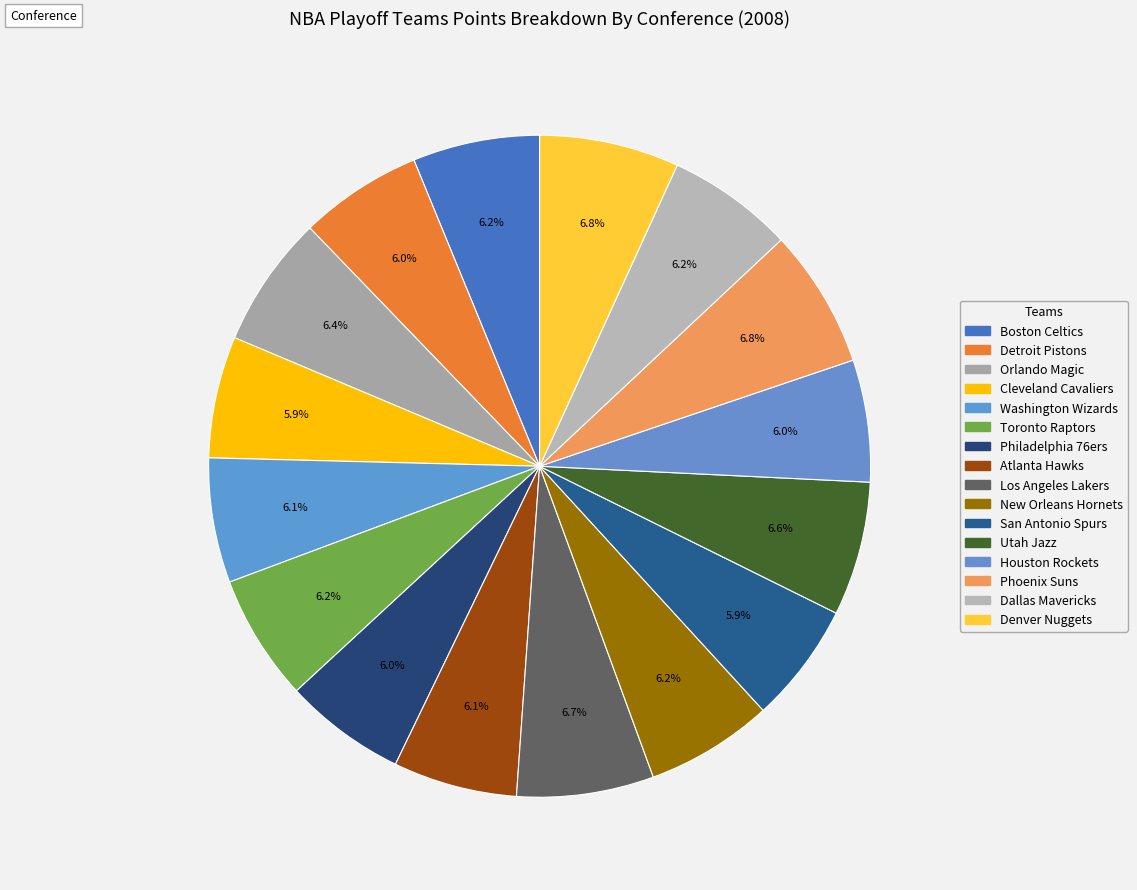

How many slices are in this pie chart?

16